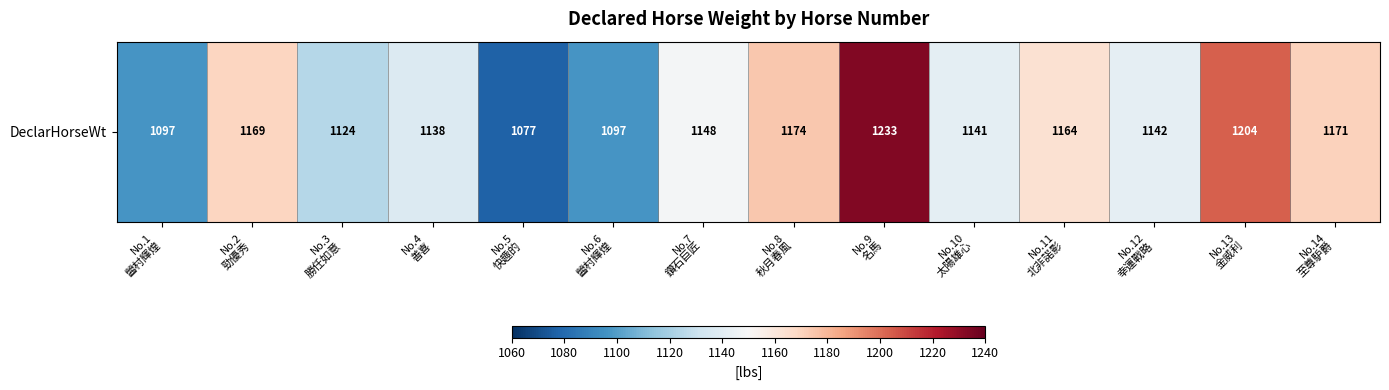

How many series are shown in this chart?

1